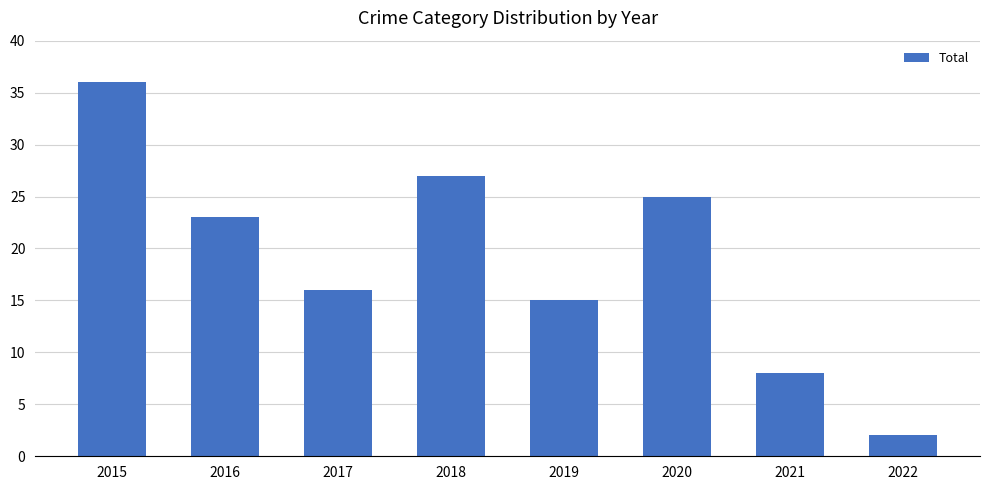

What is the value of the 3rd bar from the left?

16